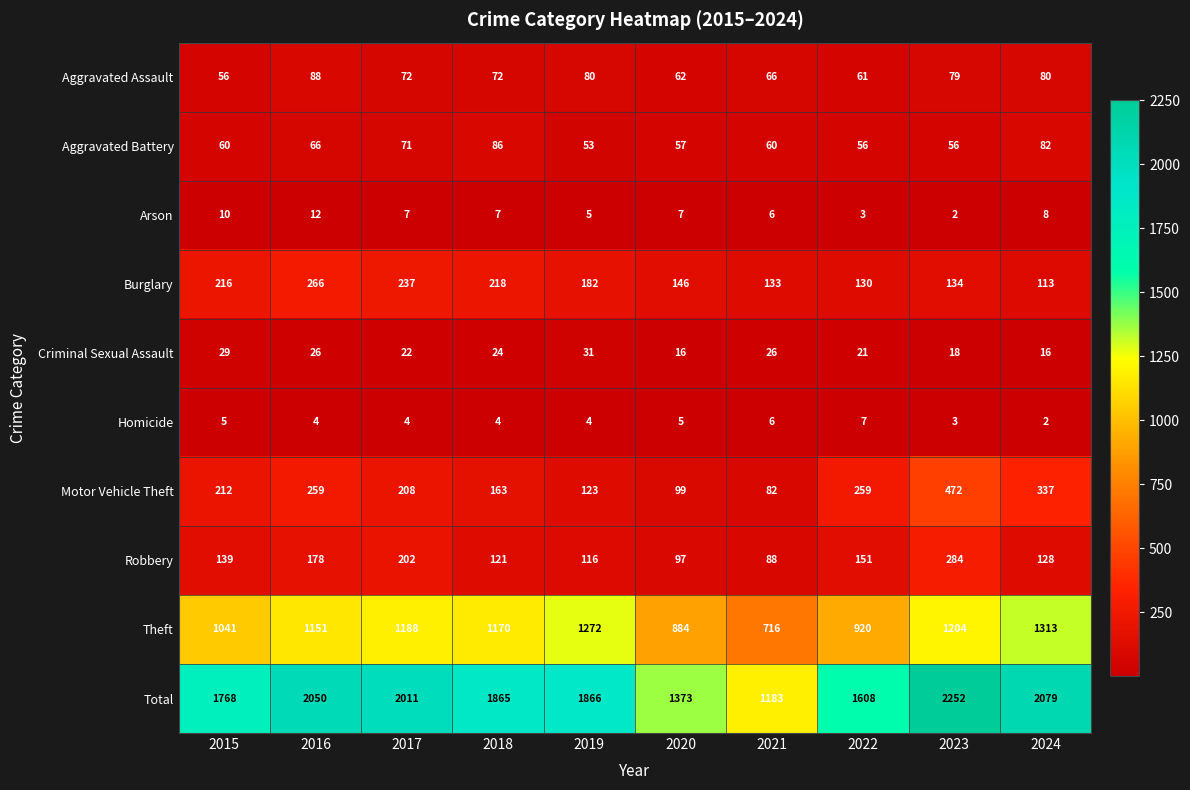

Is it true that Homicide equals 4 at 2017?

True